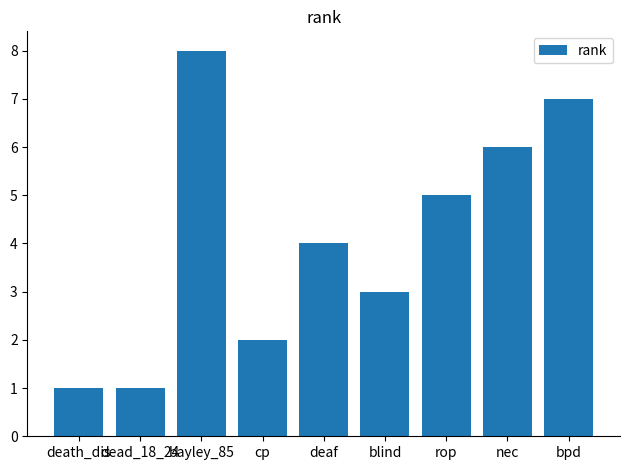

What position from the right is cp?

6